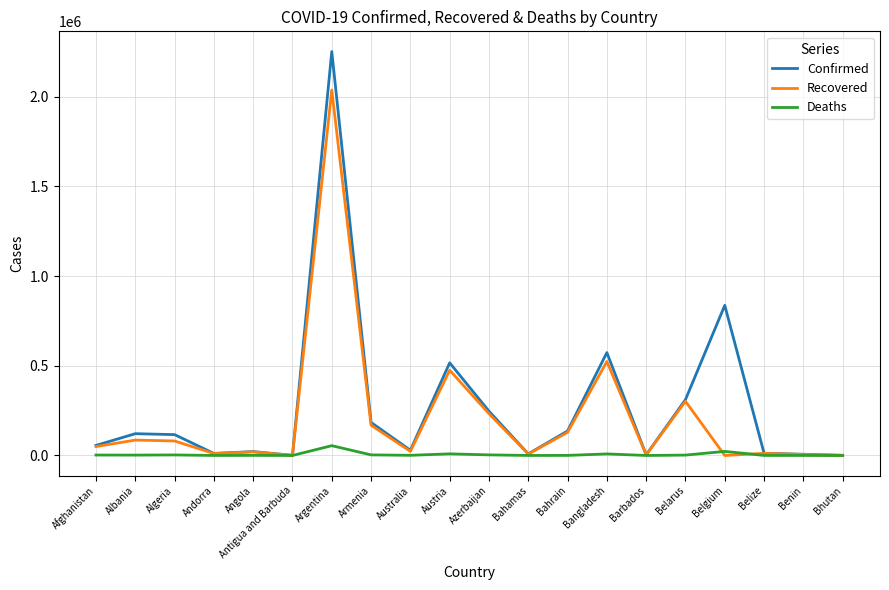

True or false: Recovered has a value of 383780 at Azerbaijan.

False